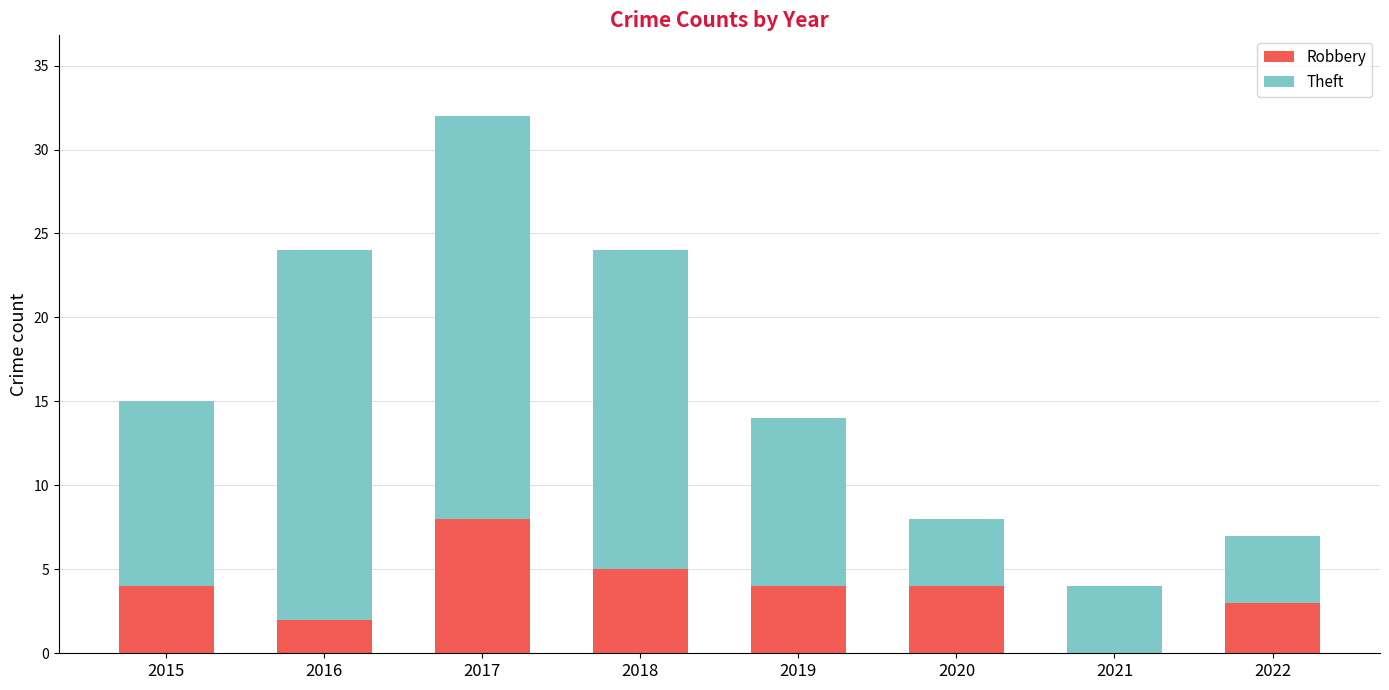

The Robbery series shows 1 at 2020. True or false?

False